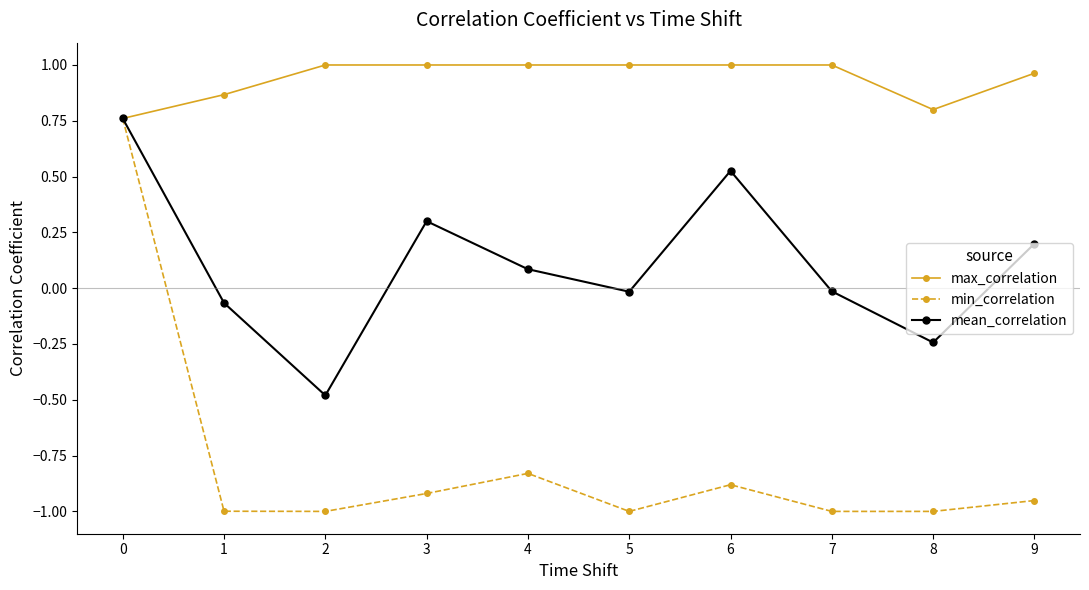

Rank the series by their average value, from highest to lowest.

max_correlation, mean_correlation, min_correlation